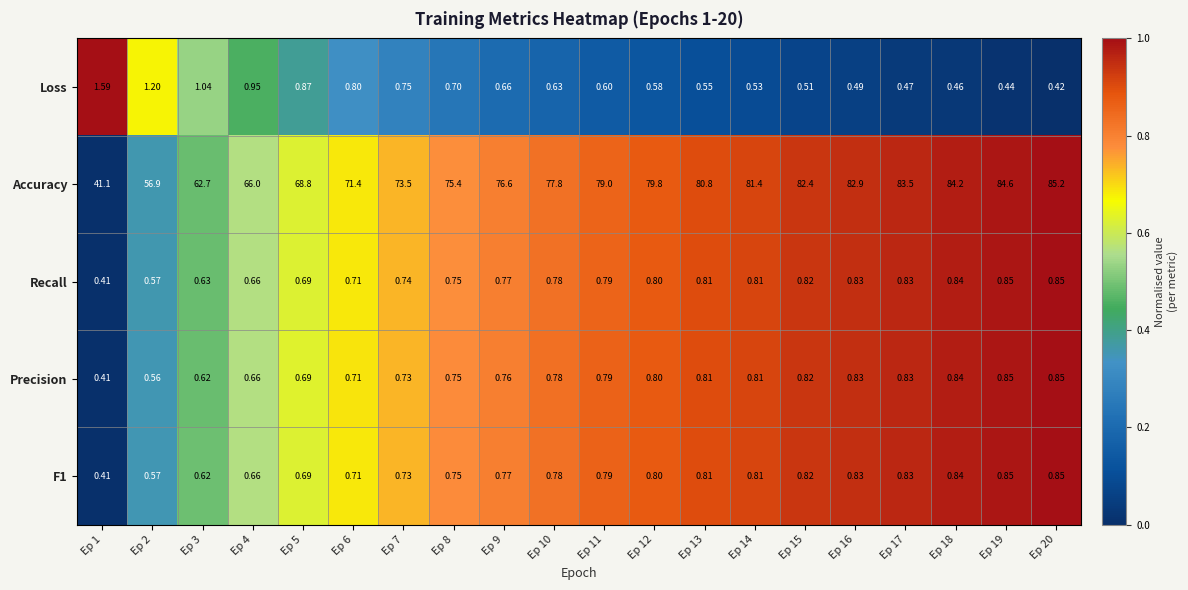

Which series has the largest range (max minus min)?

Accuracy